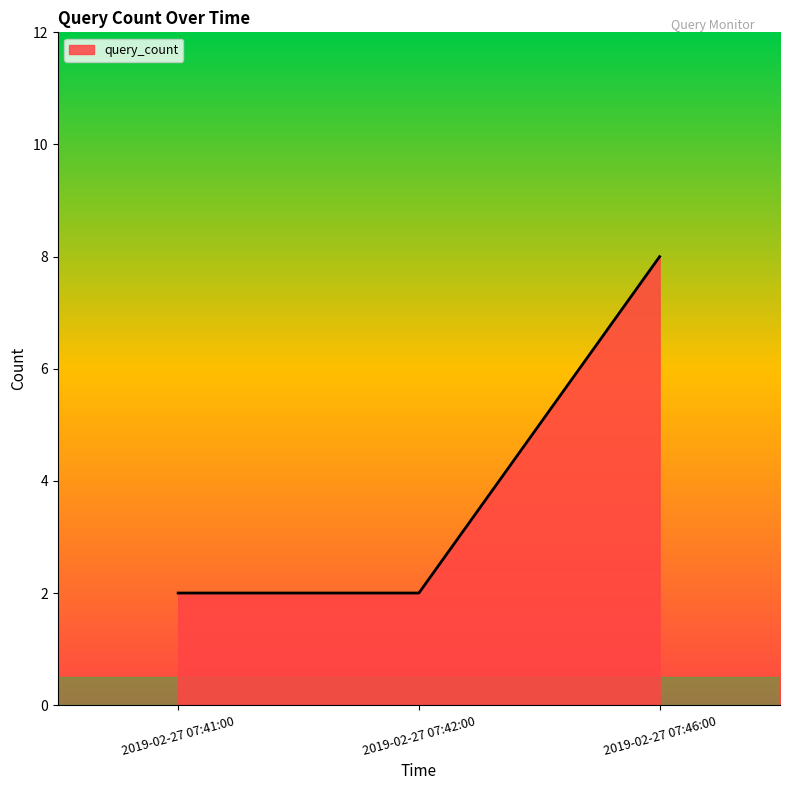

What position from the left is 2019-02-27 07:46:00?

3